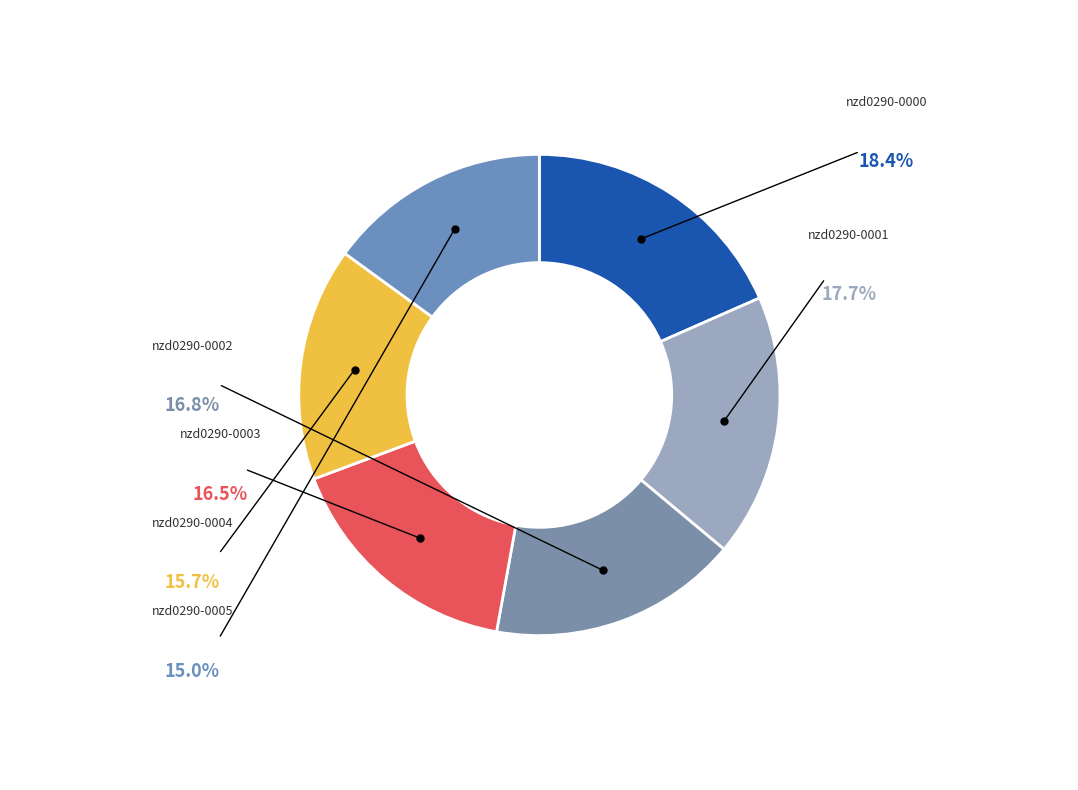

To the nearest percent, what is the combined percentage of nzd0290-0005 and nzd0290-0003?

31%